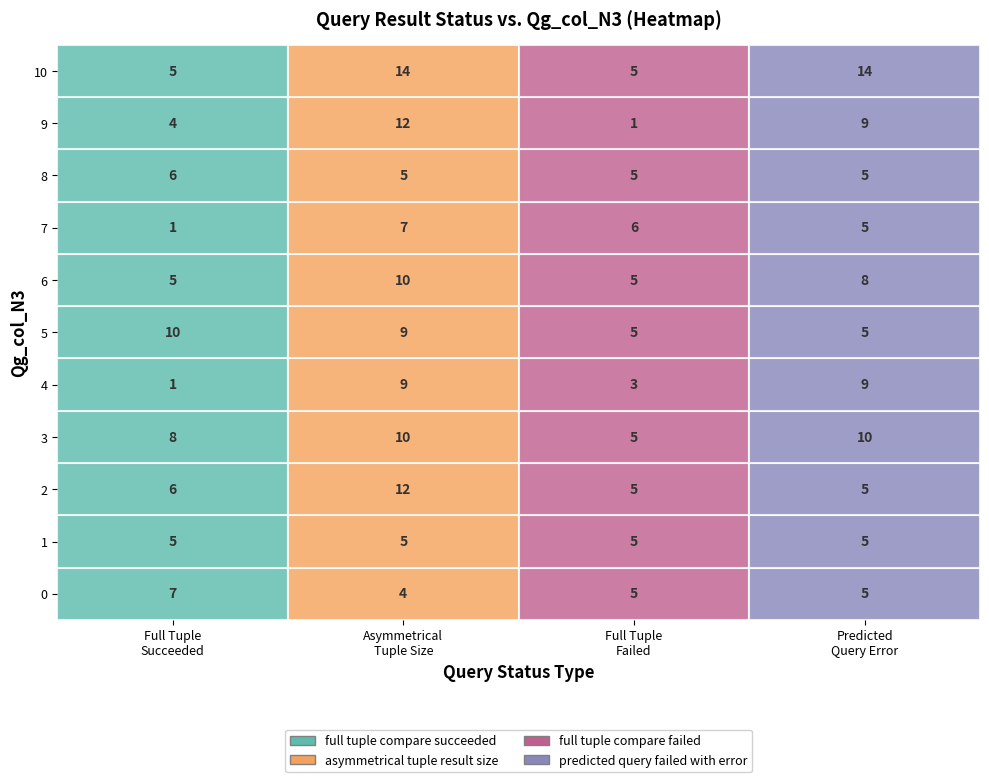

List the series in order of their peak value, highest first.

asymmetrical tuple result size, predicted query failed with error, full tuple compare succeeded, full tuple compare failed